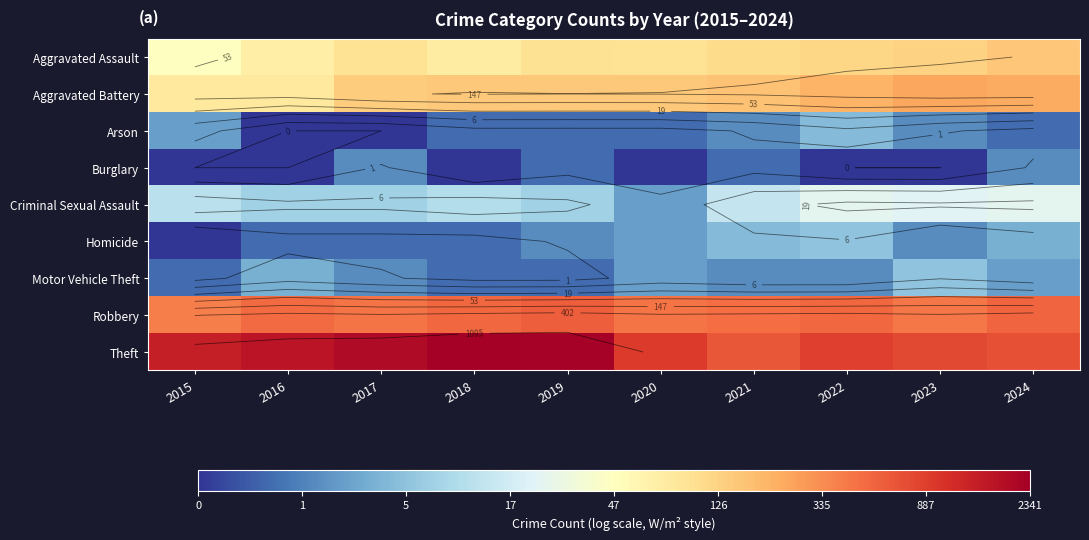

Rank the series at 2022 from highest to lowest value.

Theft, Robbery, Aggravated Battery, Aggravated Assault, Criminal Sexual Assault, Homicide, Arson, Motor Vehicle Theft, Burglary